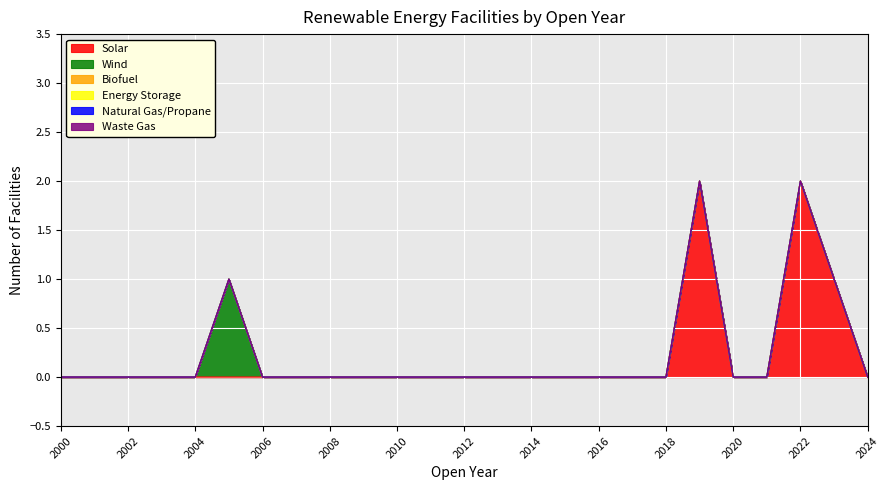

Does the chart display data point markers on the line(s)?

No